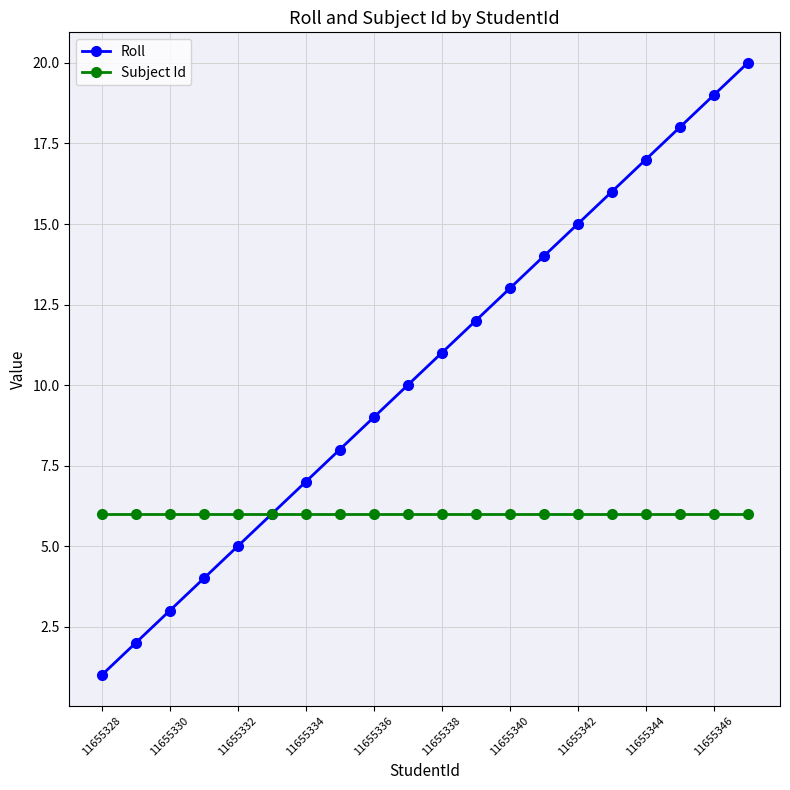

List the series in order of their peak value, lowest first.

Subject Id, Roll